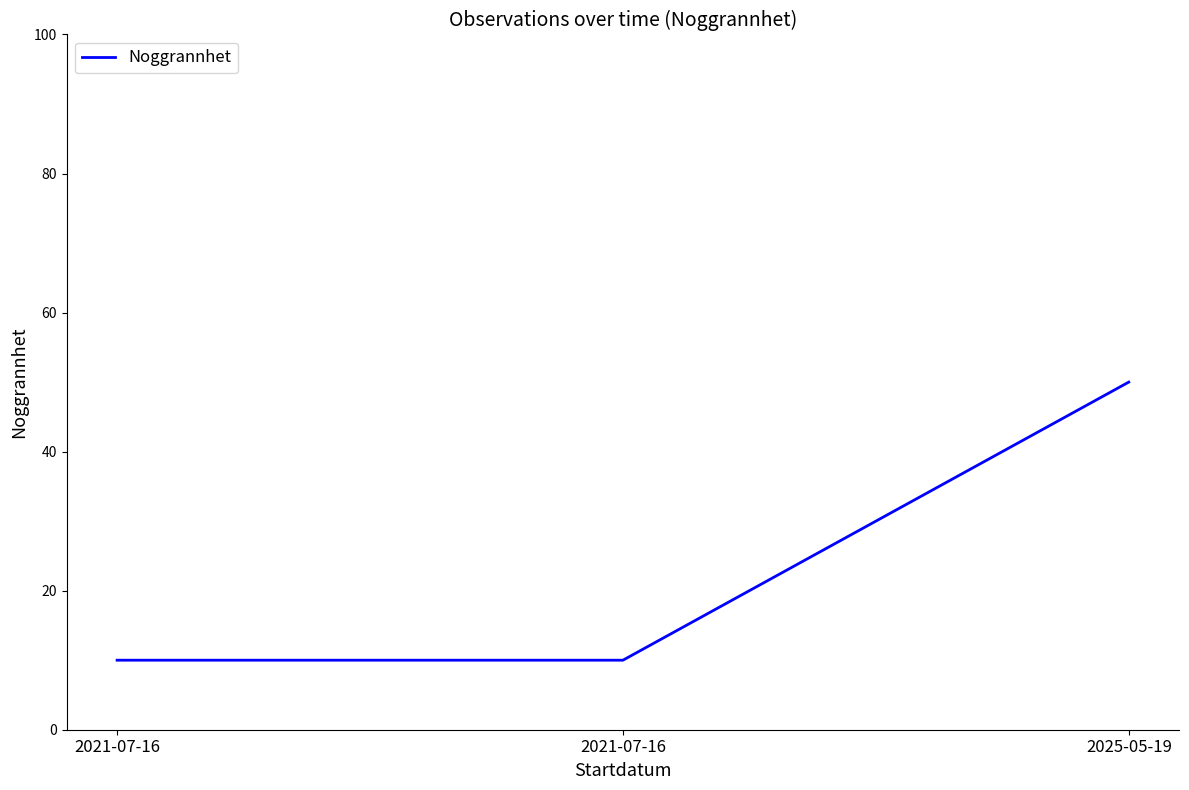

Count the number of data series in this chart.

1